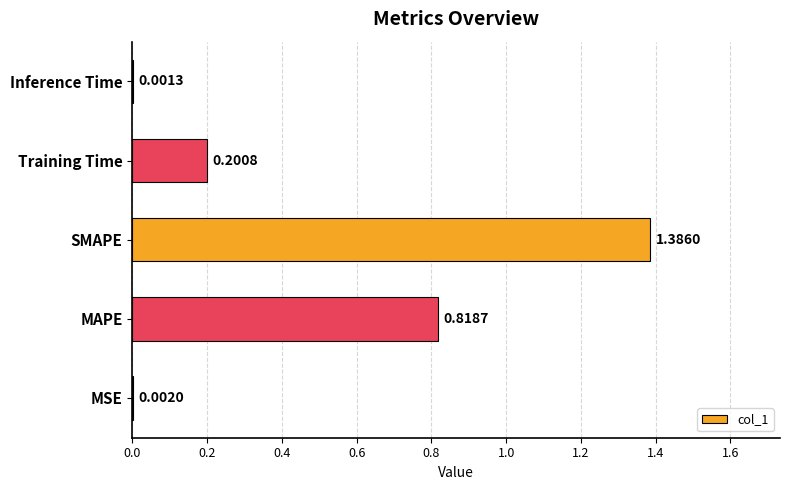

Are the bars horizontal?

Yes